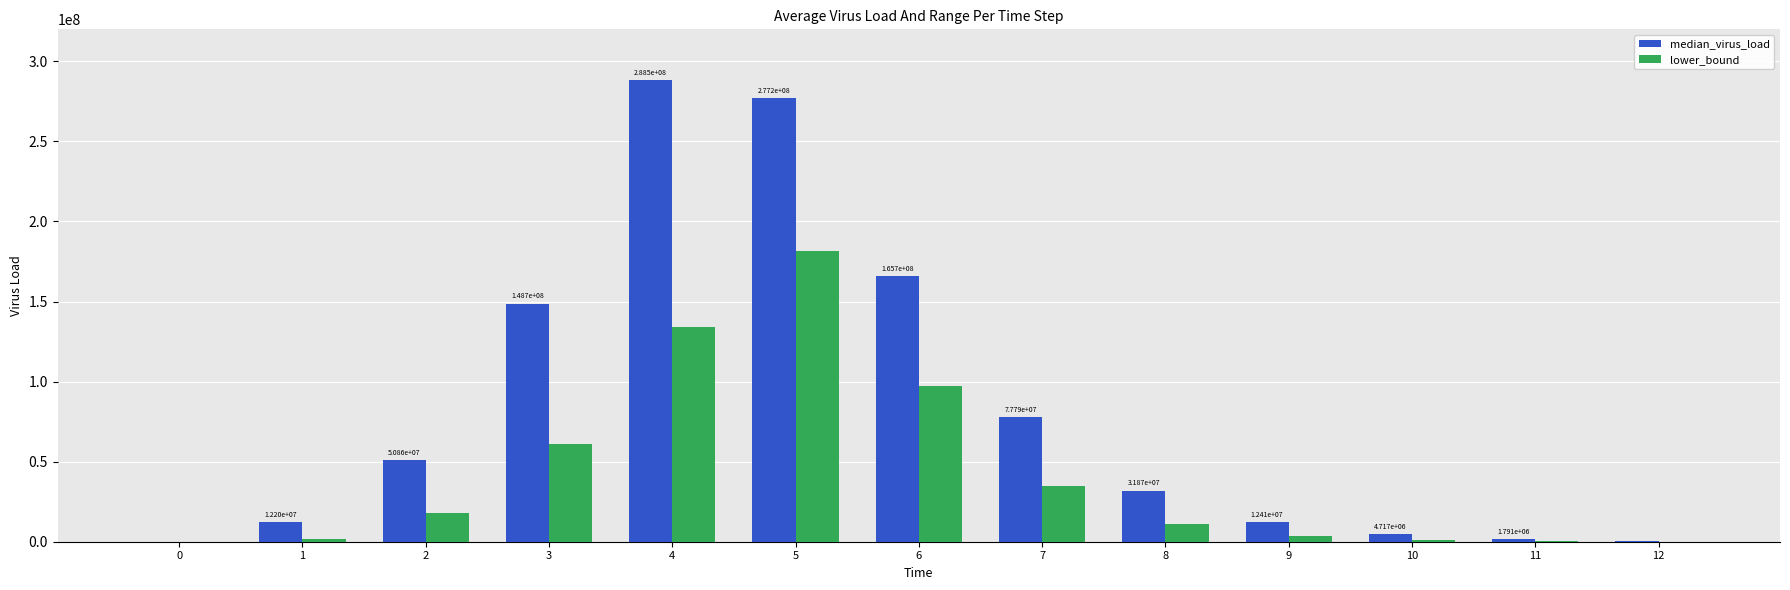

What are all the series names shown in the legend?

median_virus_load, lower_bound